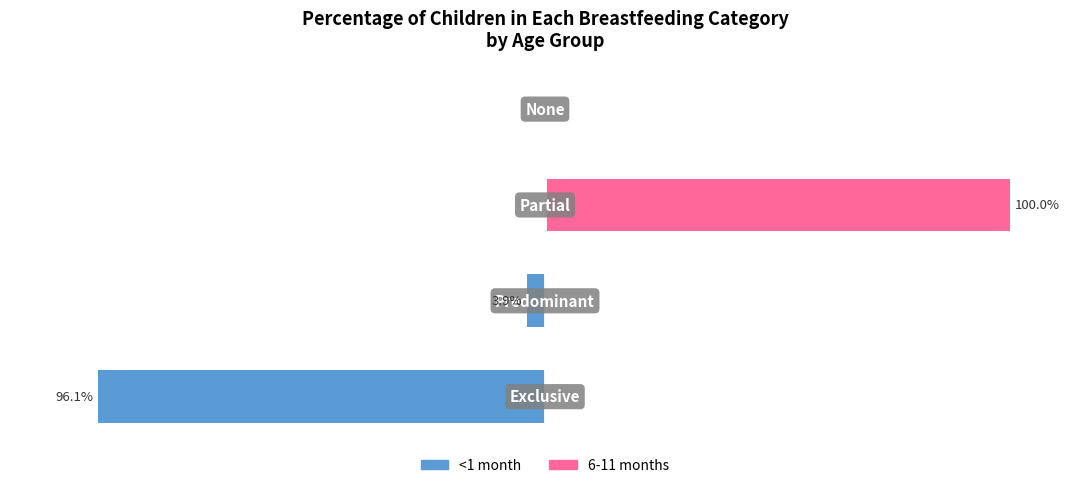

Rank the series by their maximum value, from highest to lowest.

6-11 months, <1 month